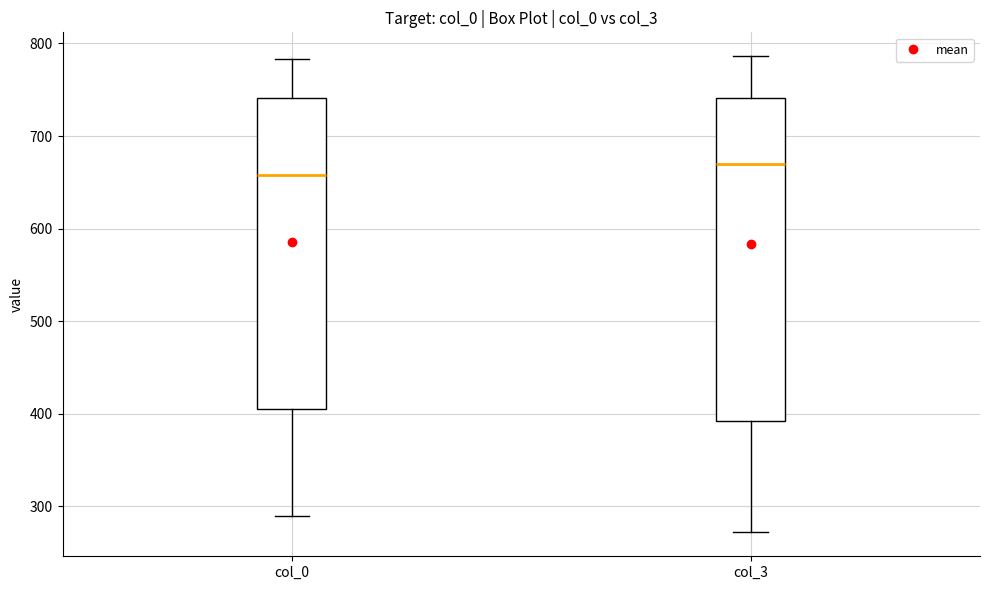

Where does the lower whisker of the box for col_0 end on the y-axis? The values are not printed on the chart, so give them approximately, as read against the axis.

290